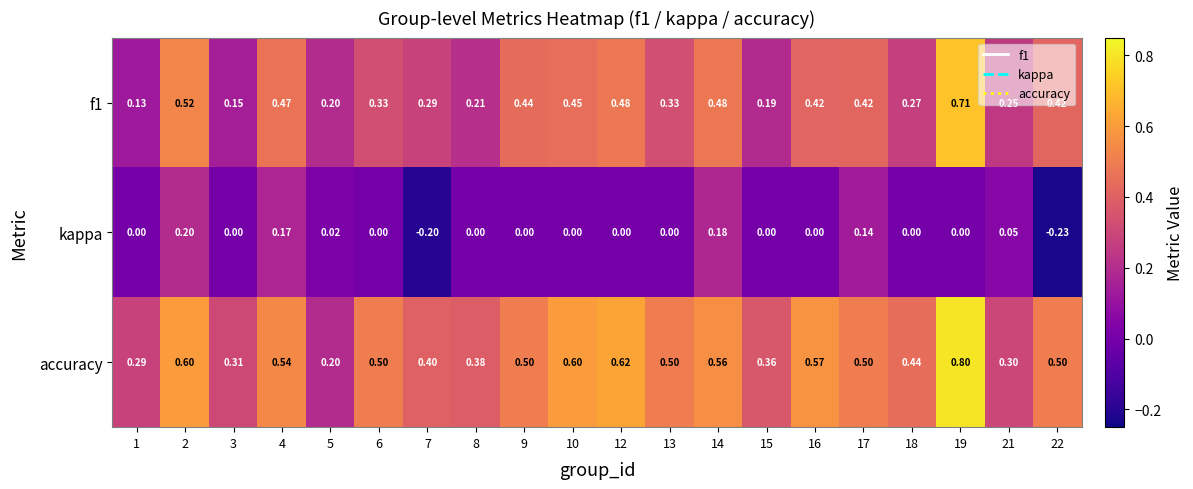

At how many categories does at least one series exceed 0?

20